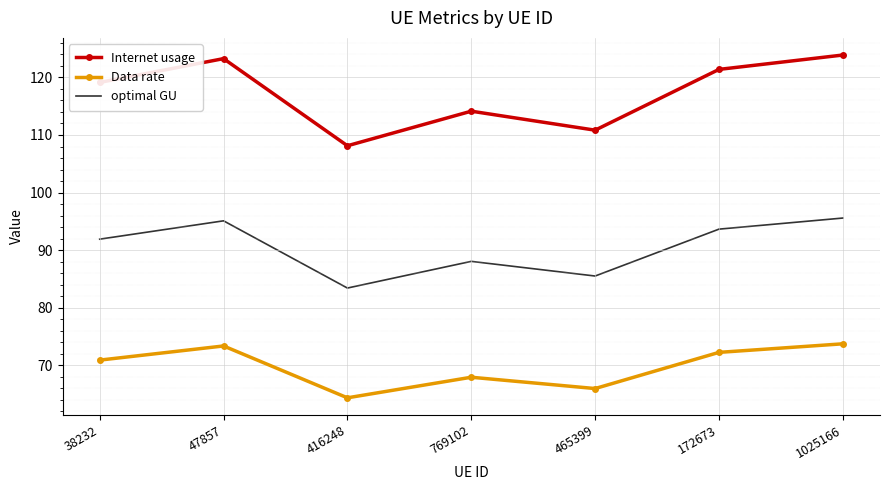

What is the difference between the second highest and minimum values in the Internet usage series?

15.1